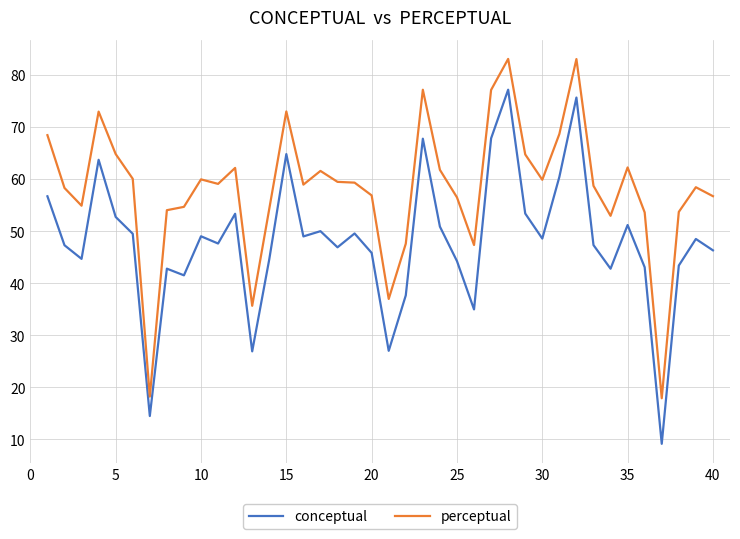

What are all the series names shown in the legend?

conceptual, perceptual